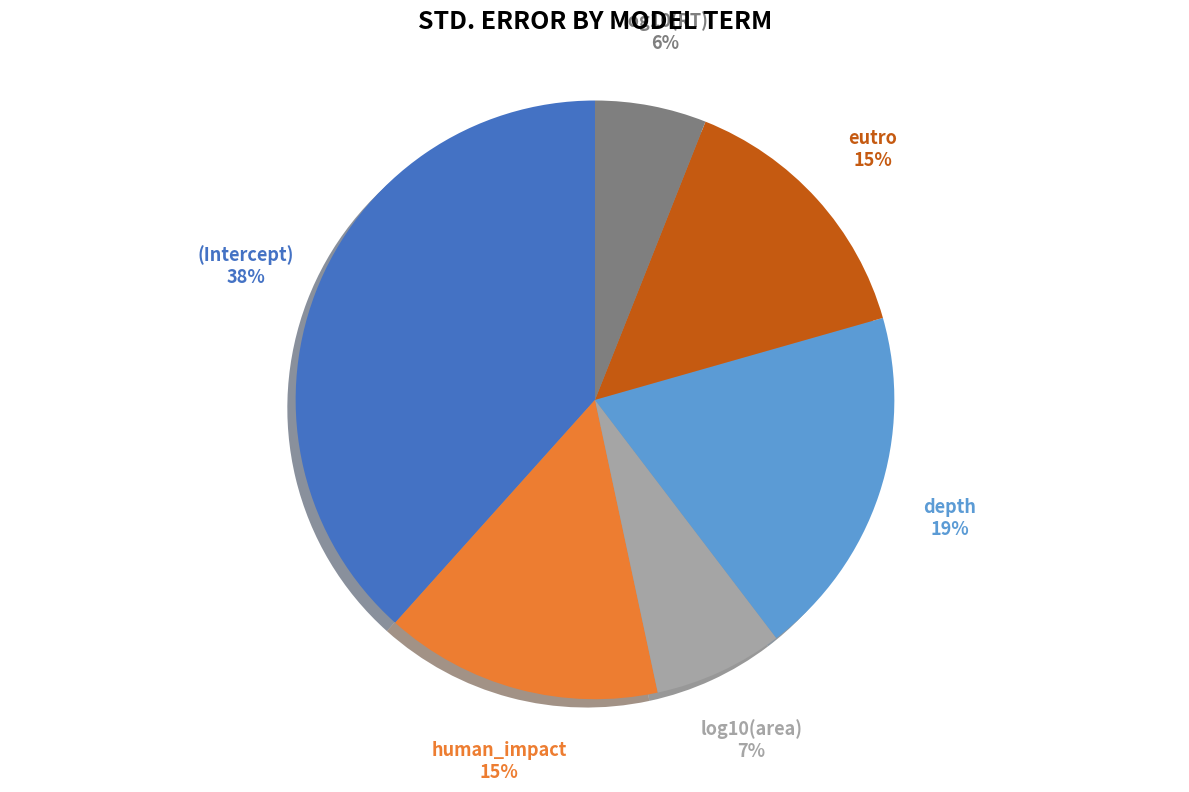

Does any single category account for the majority?

No